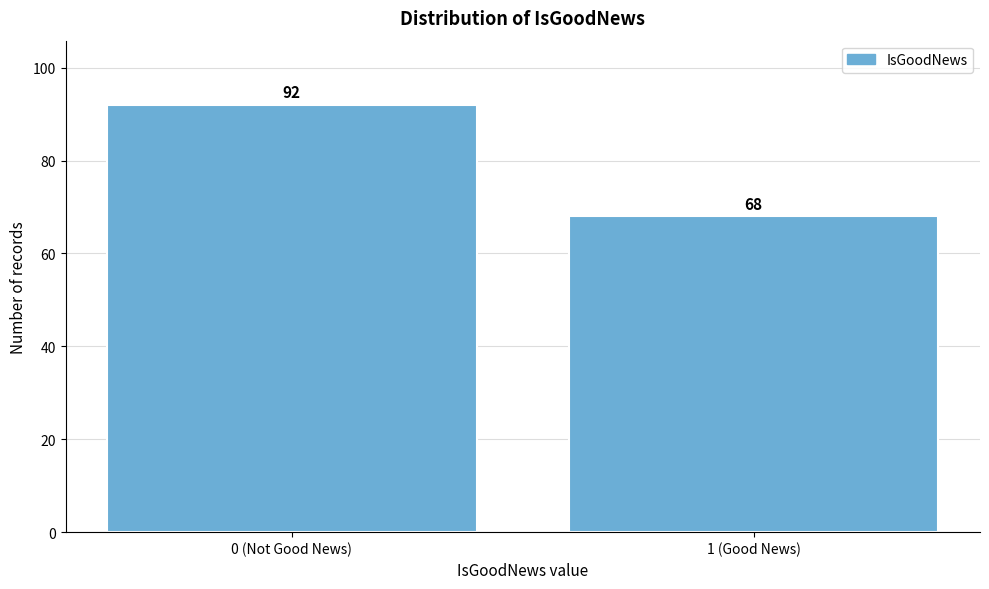

Reading right to left, list all the values displayed in this chart.

68	92